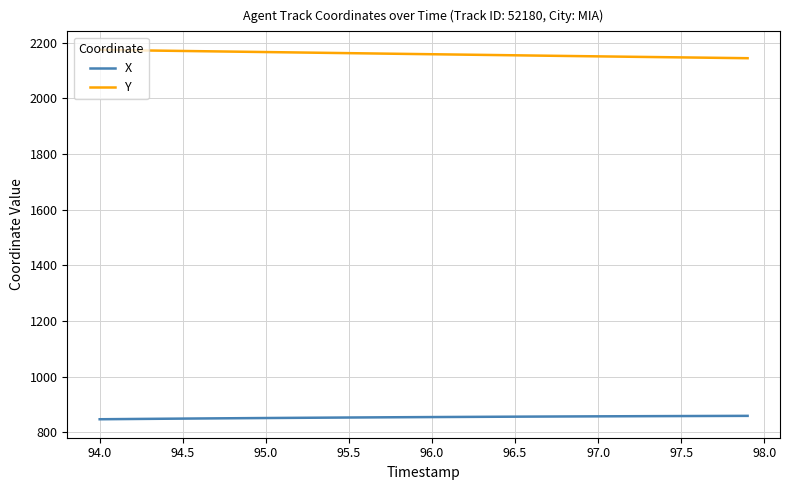

True or false: X and Y intersect in this chart.

False